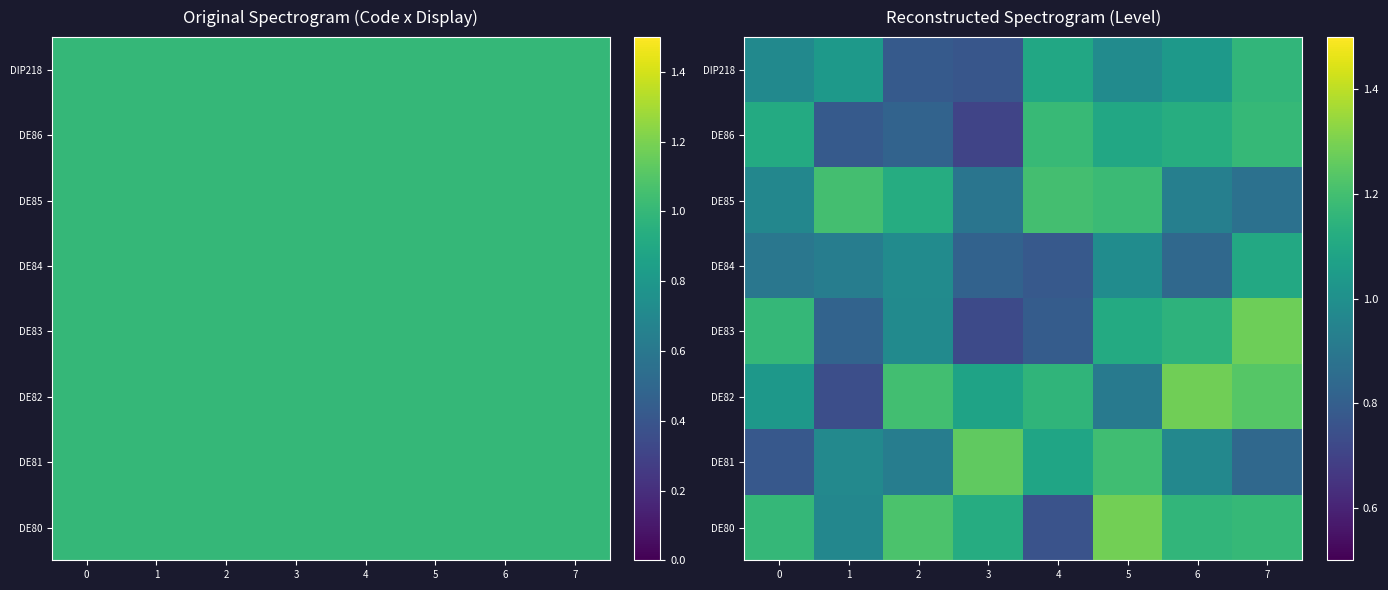

How many data points in DE80 are above 1?

6